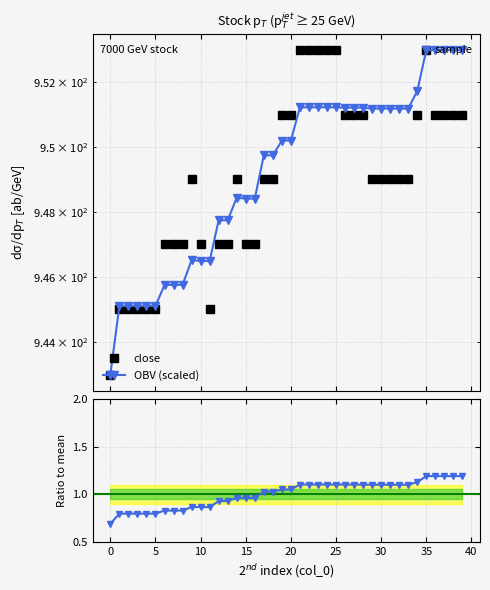

Is the value of OBV (scaled) at 20 greater than the value of Ratio to mean OBV at 10?

Yes